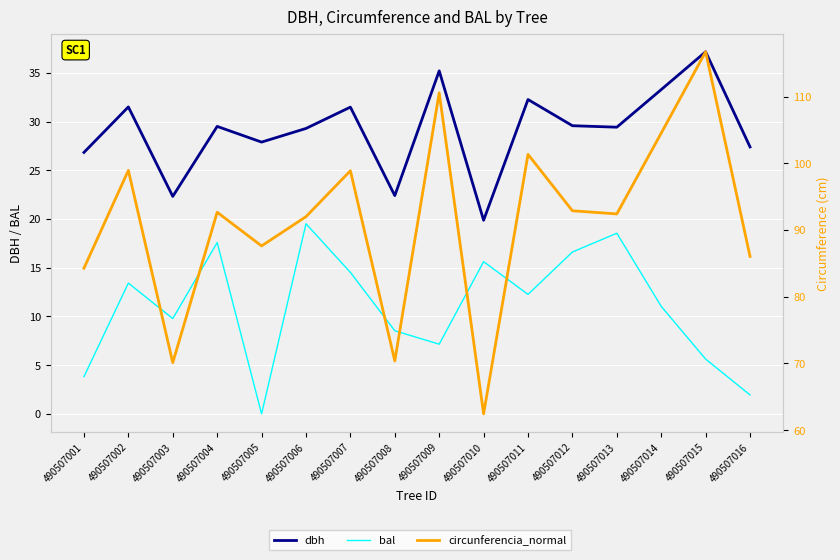

What is the sum of all circunferencia_normal values?

1461.9